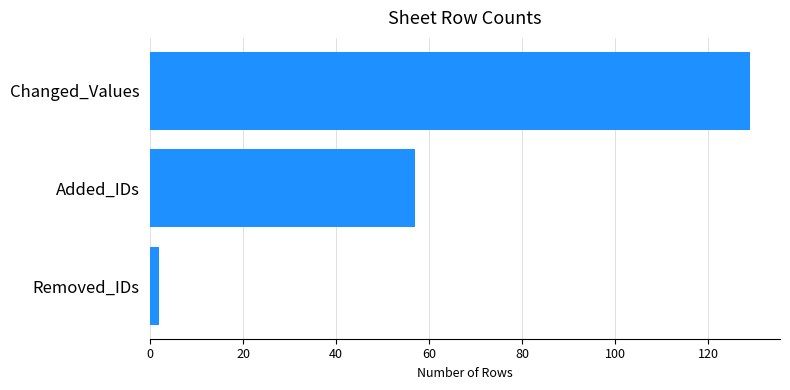

Reading bottom to top, what are all the values shown in this chart?

Removed_IDs=2	Added_IDs=57	Changed_Values=129